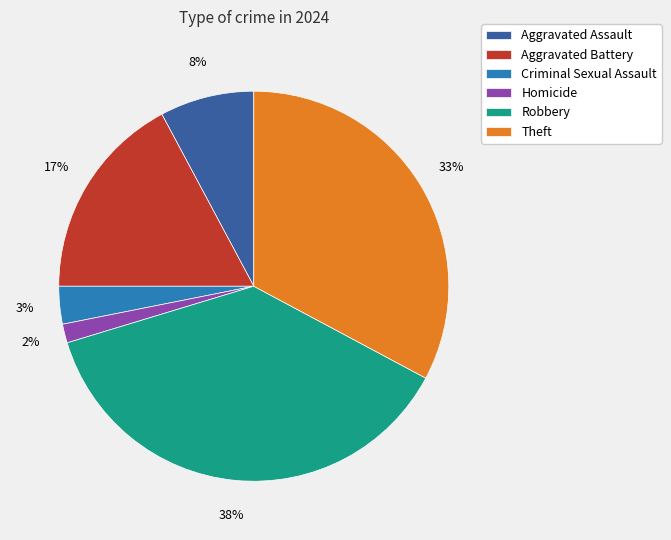

To the nearest percent, what is the difference between the largest and smallest slice percentages?

36%